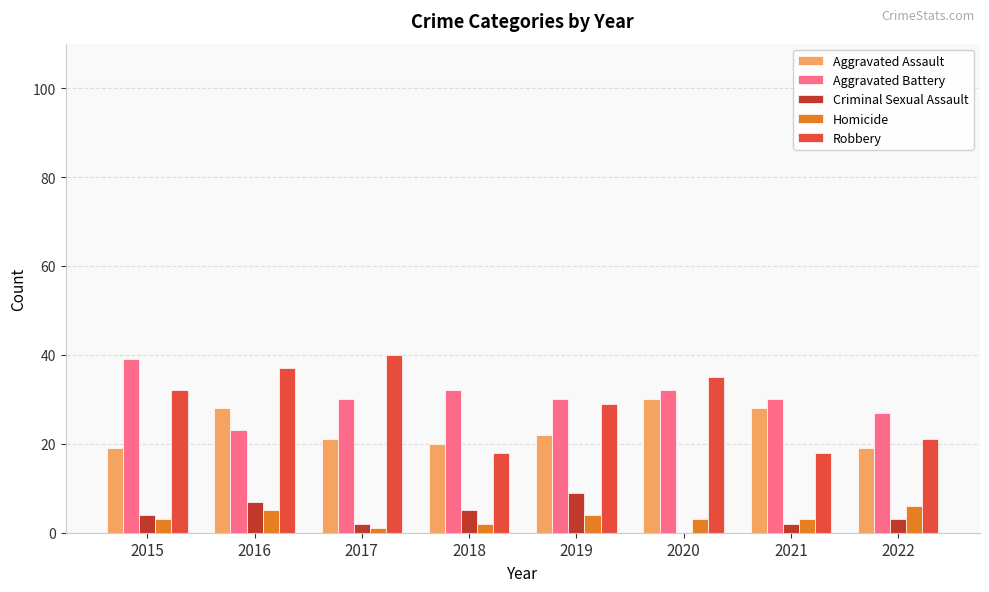

Reading right to left, extract all data points from this chart.

Aggravated Assault: 19	28	30	22	20	21	28	19
Aggravated Battery: 27	30	32	30	32	30	23	39
Criminal Sexual Assault: 3	2	0	9	5	2	7	4
Homicide: 6	3	3	4	2	1	5	3
Robbery: 21	18	35	29	18	40	37	32